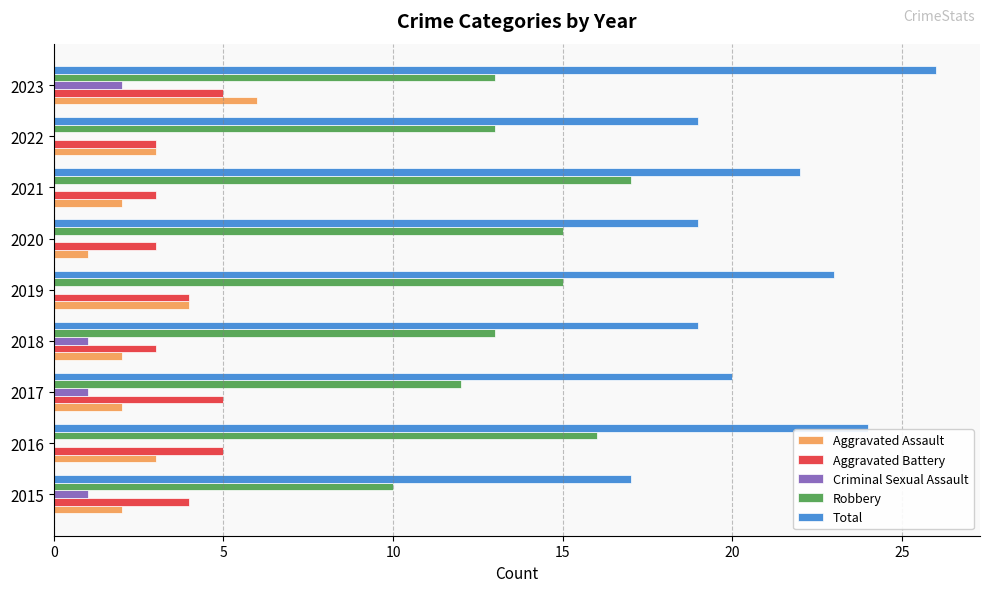

Which series changed the most between 2019 and 2022?

Total